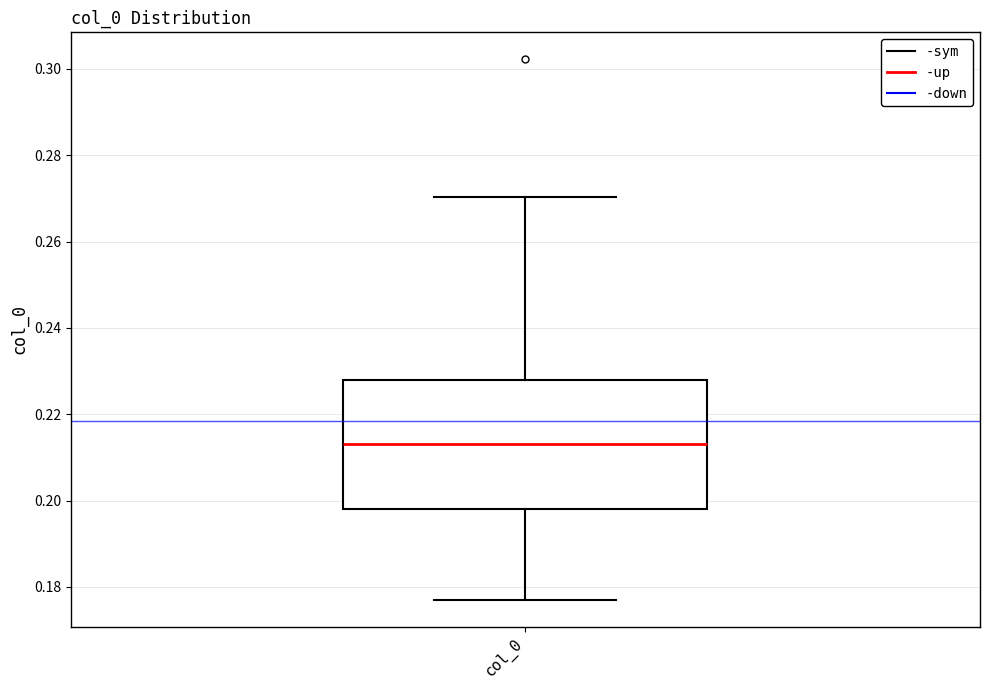

Where does the upper whisker of the box for col_0 end on the y-axis? The values are not printed on the chart, so give them approximately, as read against the axis.

0.270